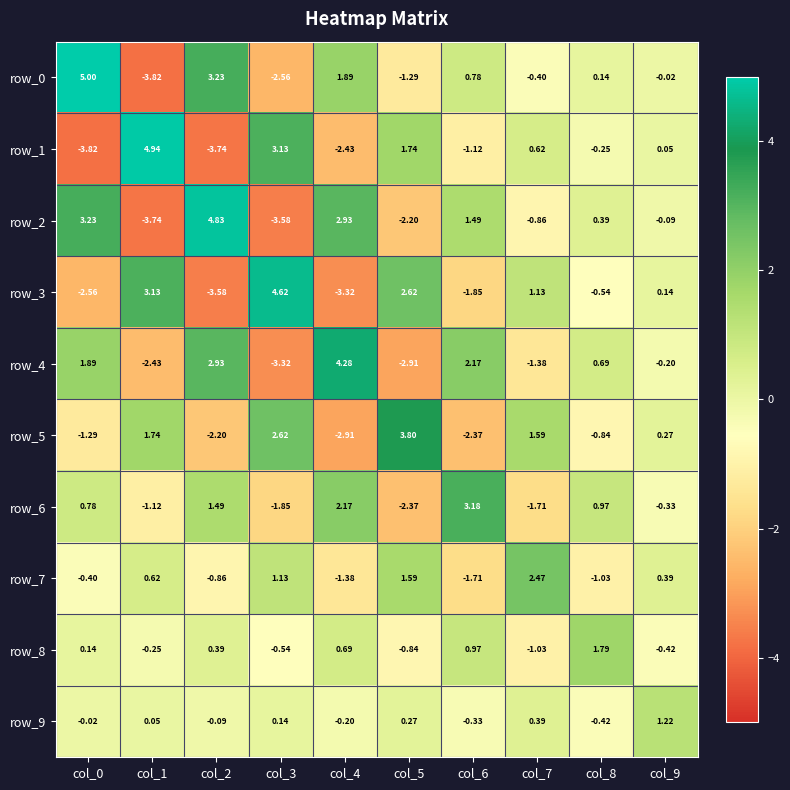

Is the value of row_6 at col_5 greater than the value of row_3 at col_5?

No